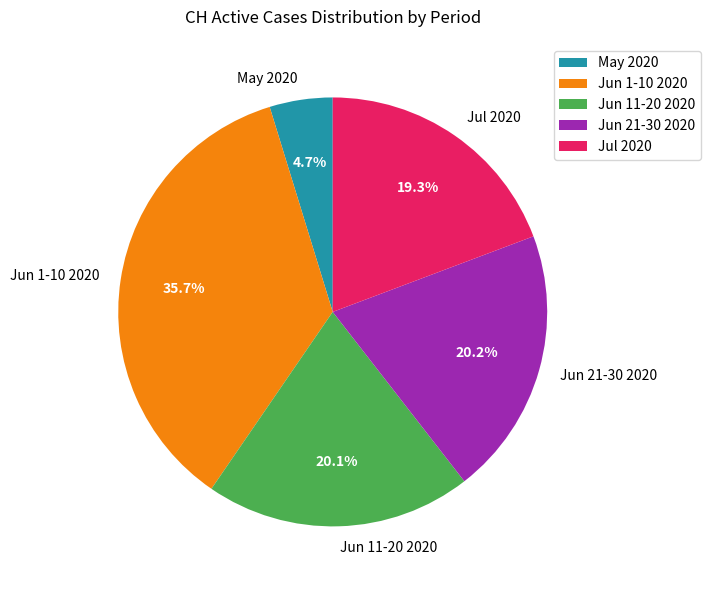

Approximately how many times larger is the value at Jul 2020 compared to Jun 11-20 2020?

1.0